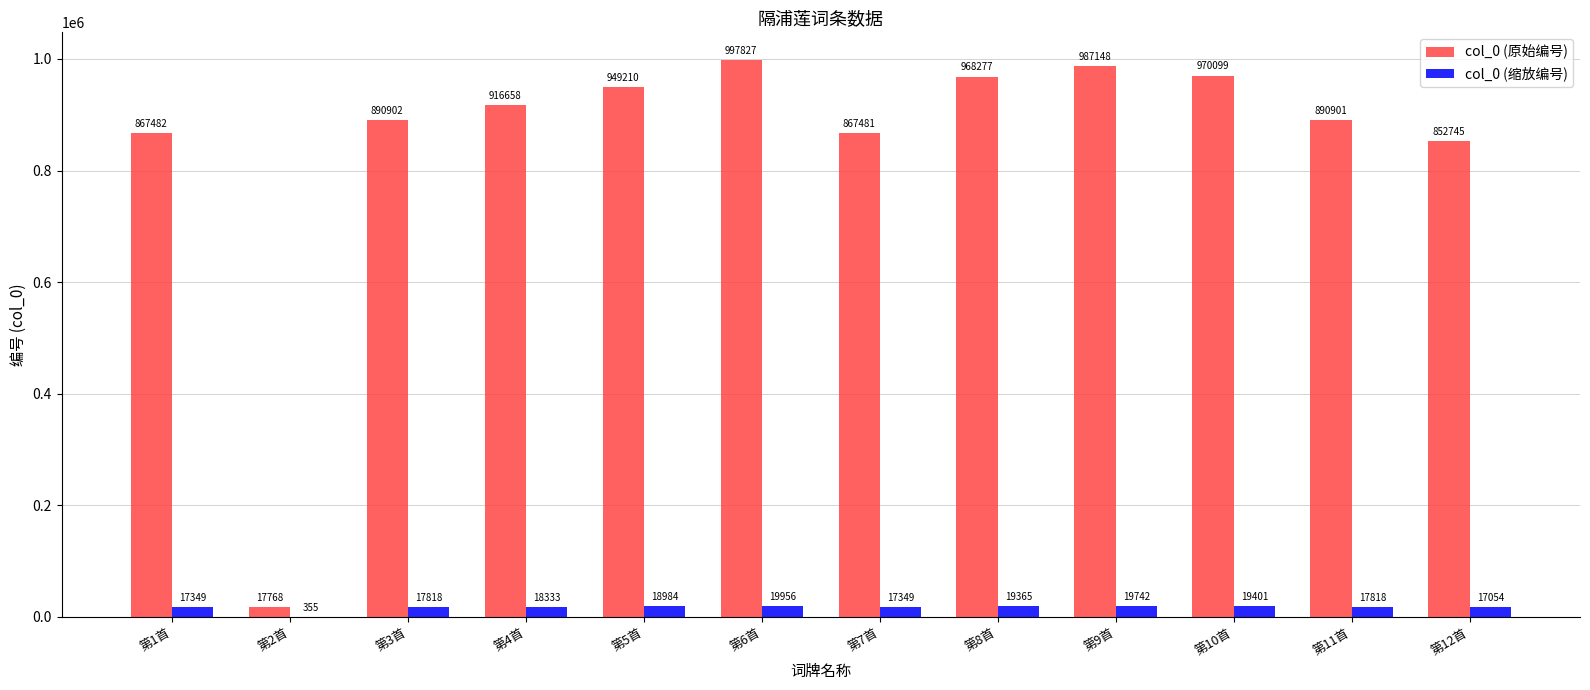

What are all the series names shown in the legend?

col_0 (原始编号), col_0 (缩放编号)